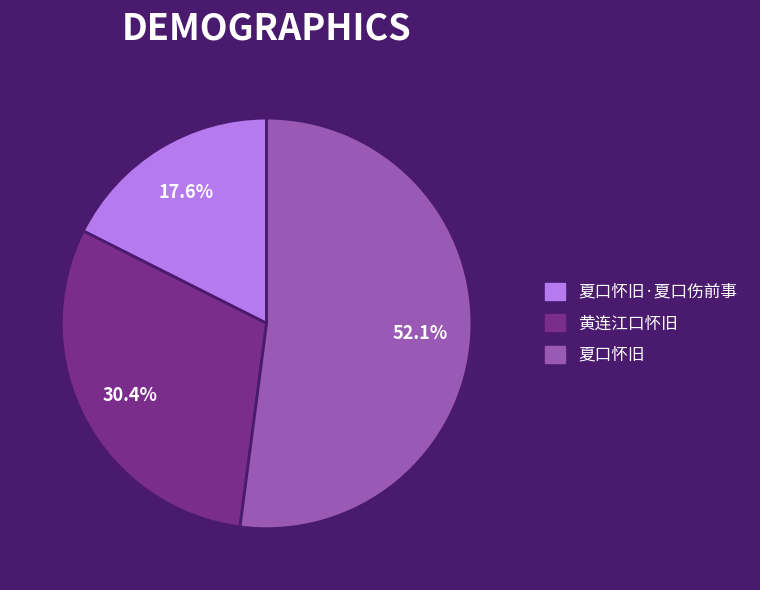

How much of the chart is everything except 黄连江口怀旧?

69.6%